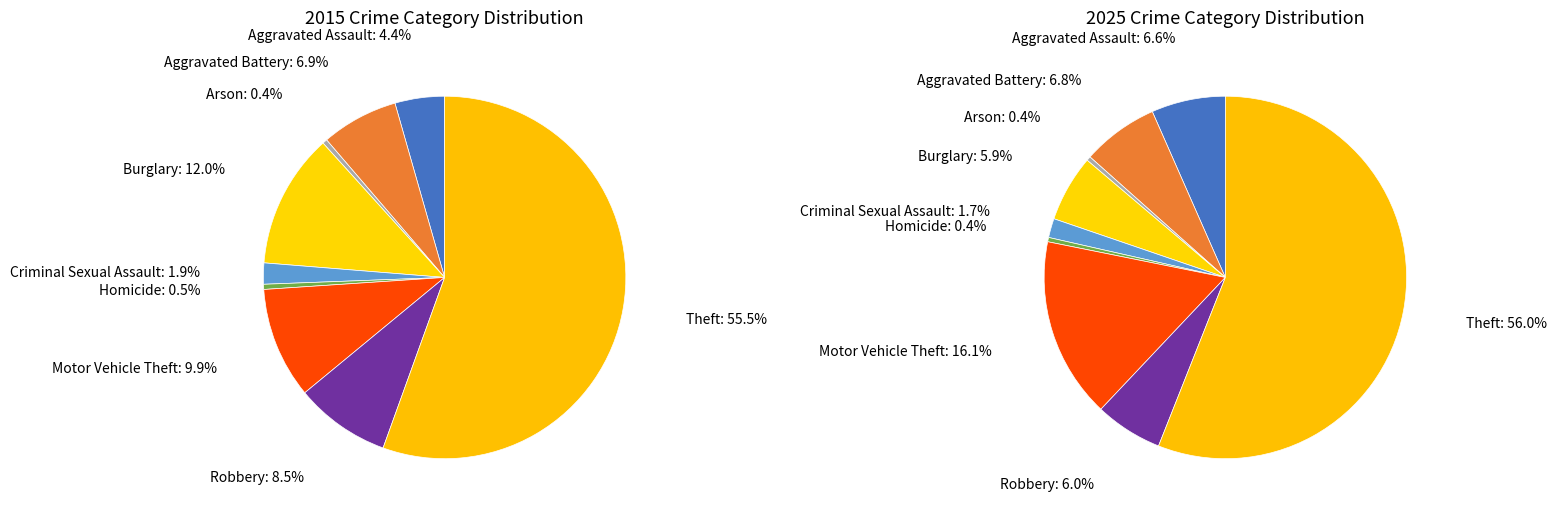

Is it true that Aggravated Battery is 7% of the pie?

True